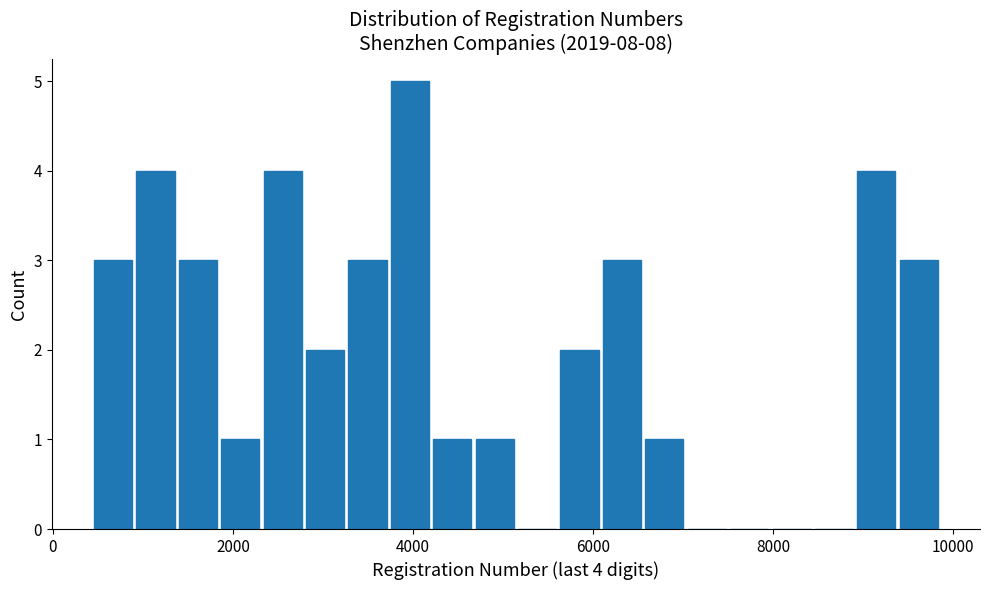

Read against the x-axis, roughly where is the centre of the tallest bar?

4000